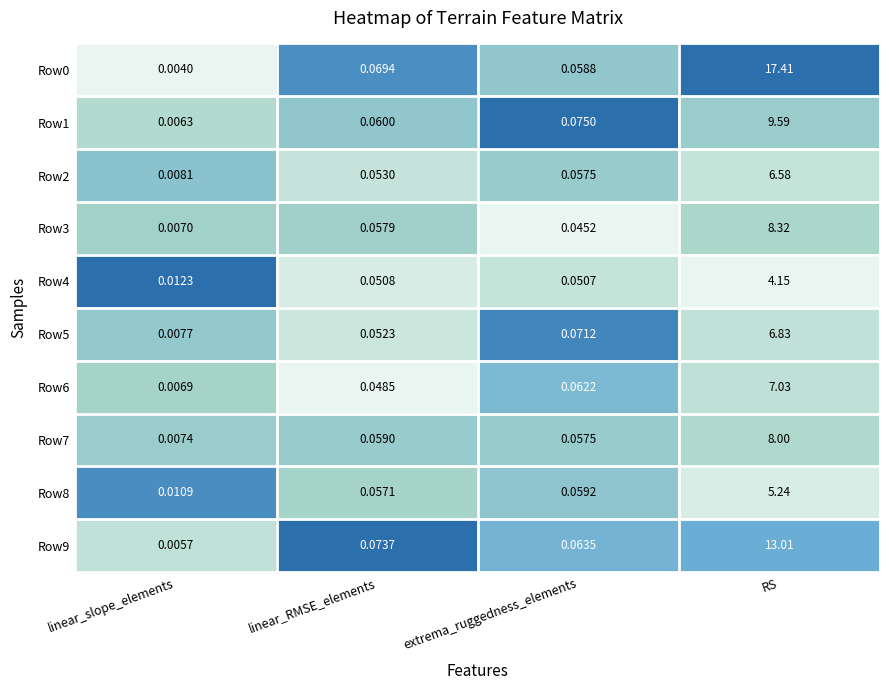

Rank the categories by Row8 value from lowest to highest.

linear_slope_elements, linear_RMSE_elements, extrema_ruggedness_elements, RS